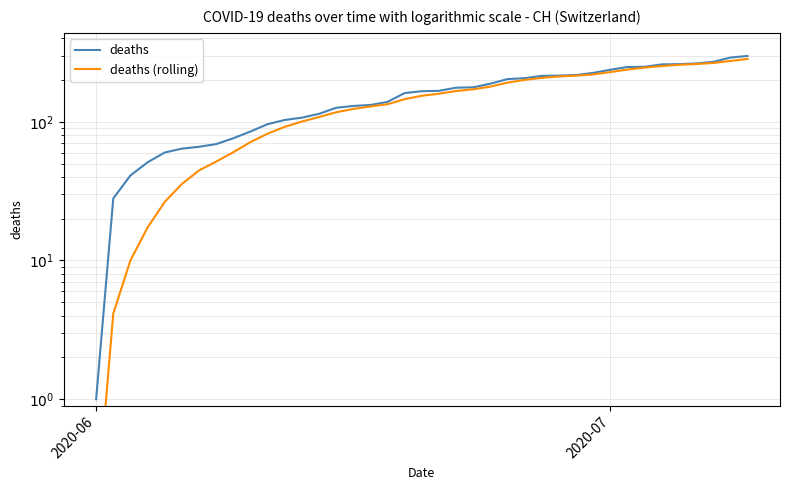

Is this an area chart (filled region under the line)?

No